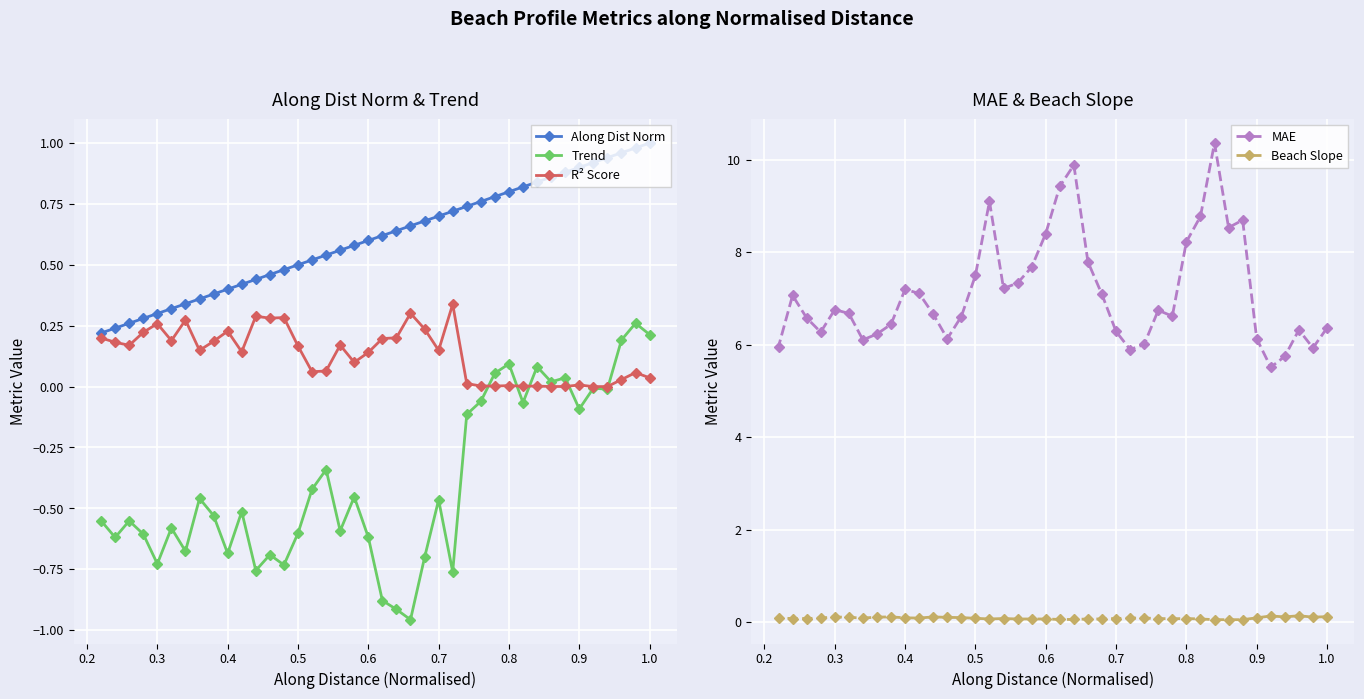

Is it true that Trend equals -0.6 at 0.5?

True